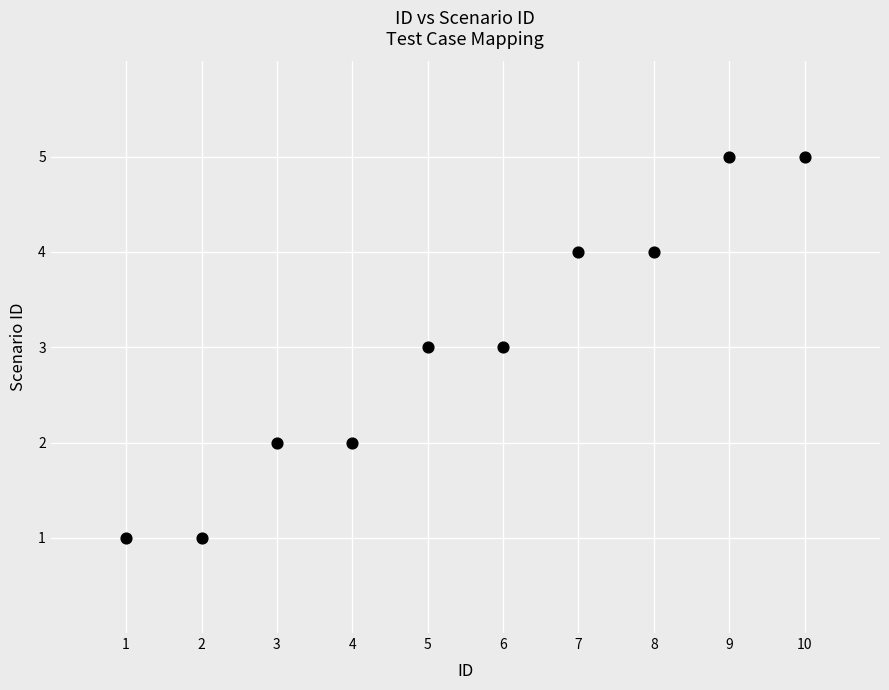

What is the range of Y values (max minus min)?

4